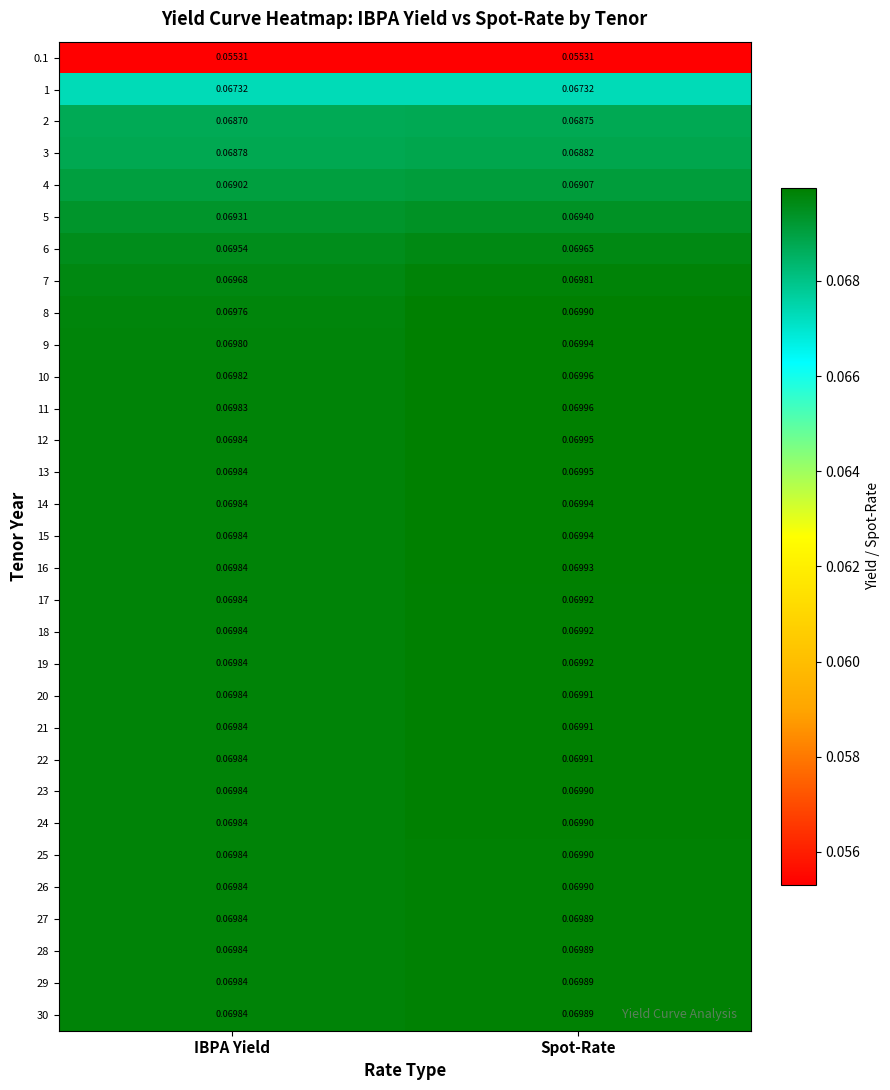

At which label does 6 reach its minimum?

IBPA Yield